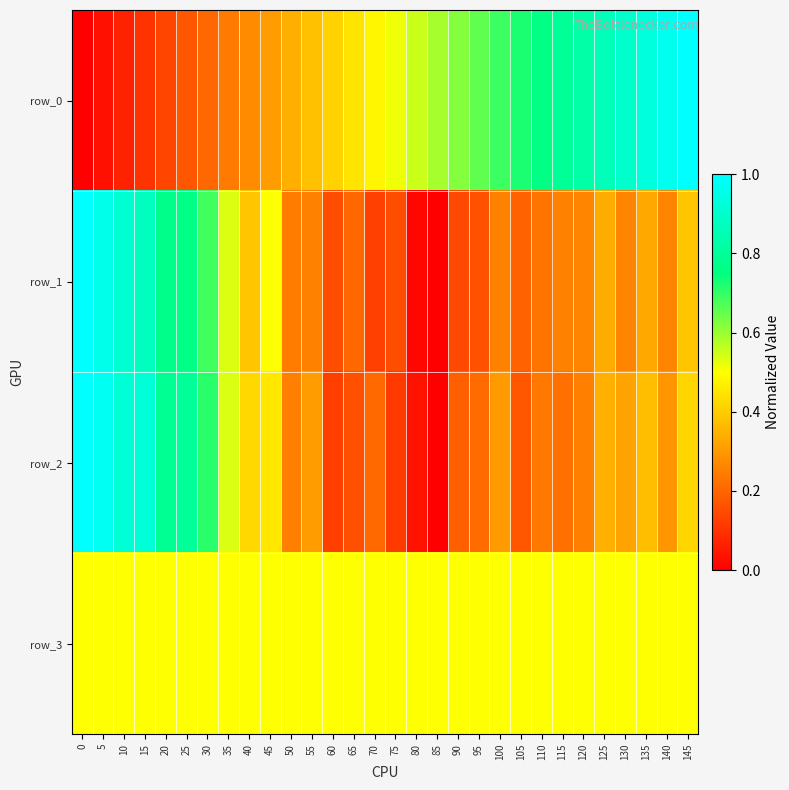

Reading right to left, extract all data points from this chart.

row_0: 1.0	1.0	0.9	0.9	0.9	0.8	0.8	0.8	0.7	0.7	0.7	0.6	0.6	0.6	0.5	0.5	0.4	0.4	0.4	0.3	0.3	0.3	0.2	0.2	0.2	0.1	0.1	0.1	0.0	0.0
row_1: 0.4	0.3	0.3	0.3	0.3	0.3	0.3	0.2	0.2	0.3	0.2	0.1	0.0	0.0	0.2	0.1	0.2	0.2	0.3	0.2	0.5	0.4	0.5	0.7	0.8	0.8	0.9	0.9	1.0	1.0
row_2: 0.4	0.3	0.4	0.3	0.3	0.3	0.2	0.2	0.2	0.3	0.2	0.2	0.0	0.0	0.1	0.2	0.2	0.1	0.3	0.3	0.5	0.4	0.5	0.7	0.8	0.8	0.9	0.9	1.0	1.0
row_3: 0.5	0.5	0.5	0.5	0.5	0.5	0.5	0.5	0.5	0.5	0.5	0.5	0.5	0.5	0.5	0.5	0.5	0.5	0.5	0.5	0.5	0.5	0.5	0.5	0.5	0.5	0.5	0.5	0.5	0.5